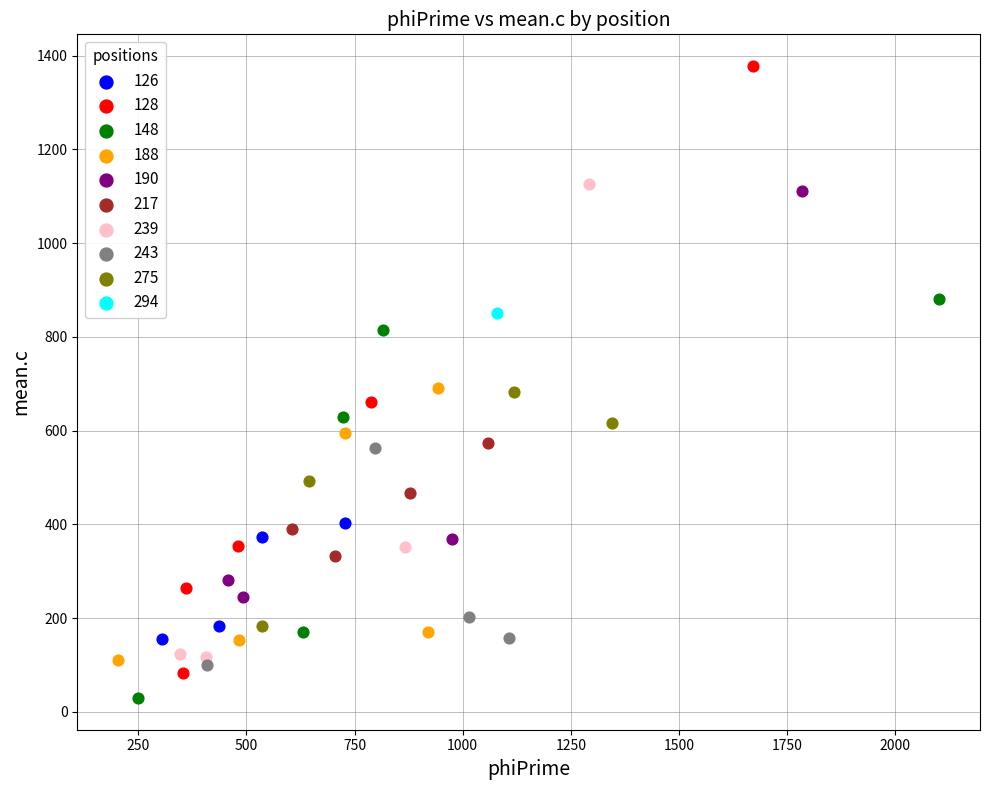

What are all the series names shown in the legend?

126, 128, 148, 188, 190, 217, 239, 243, 275, 294